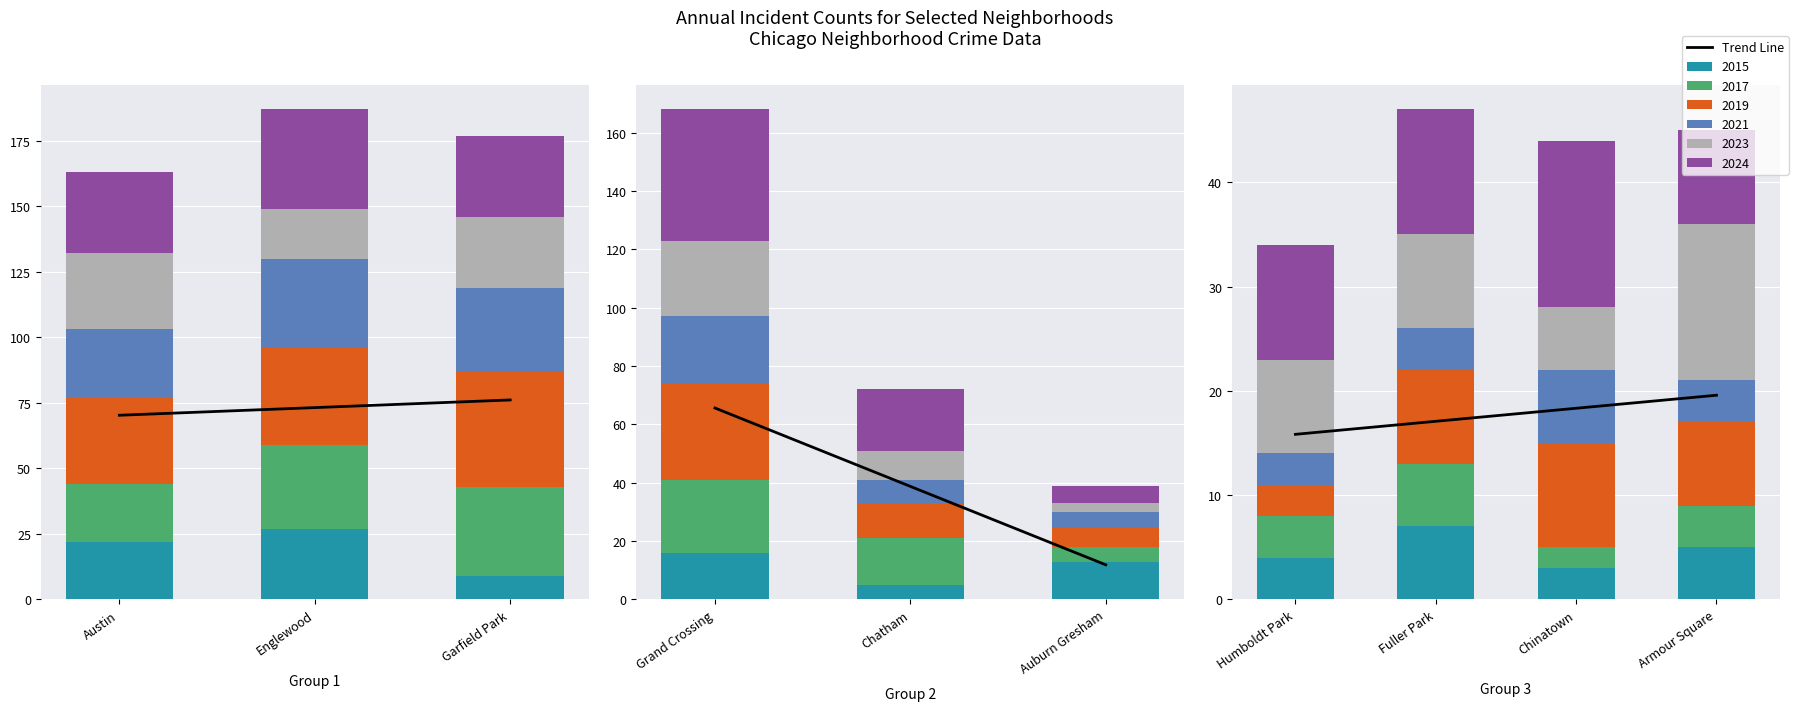

True or false: 2023 has a value of 10 at Chatham.

True